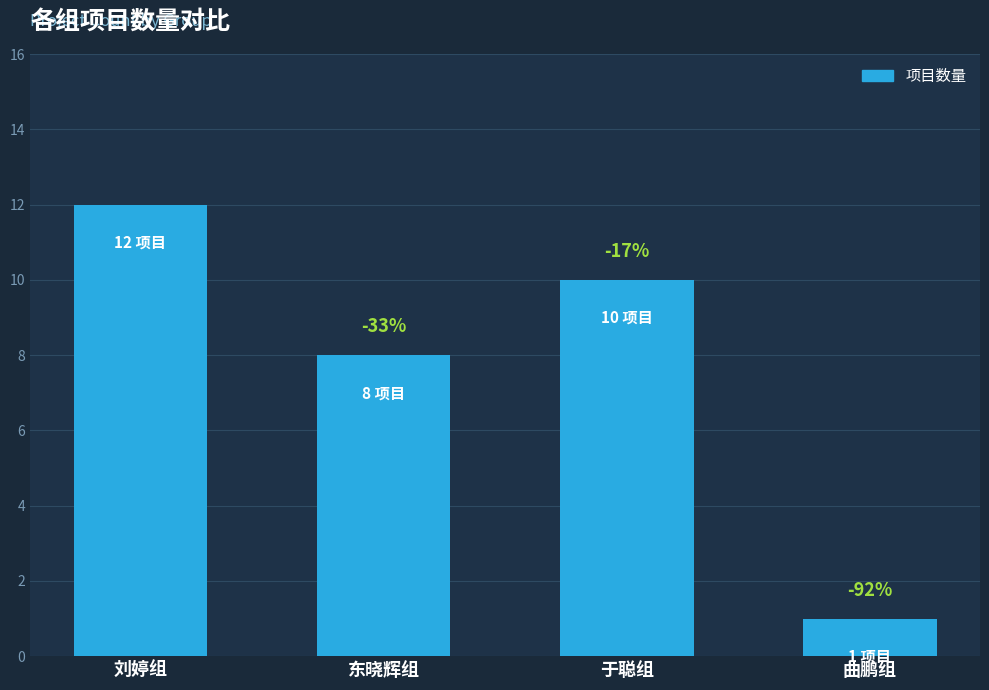

How many bars are there in total?

4